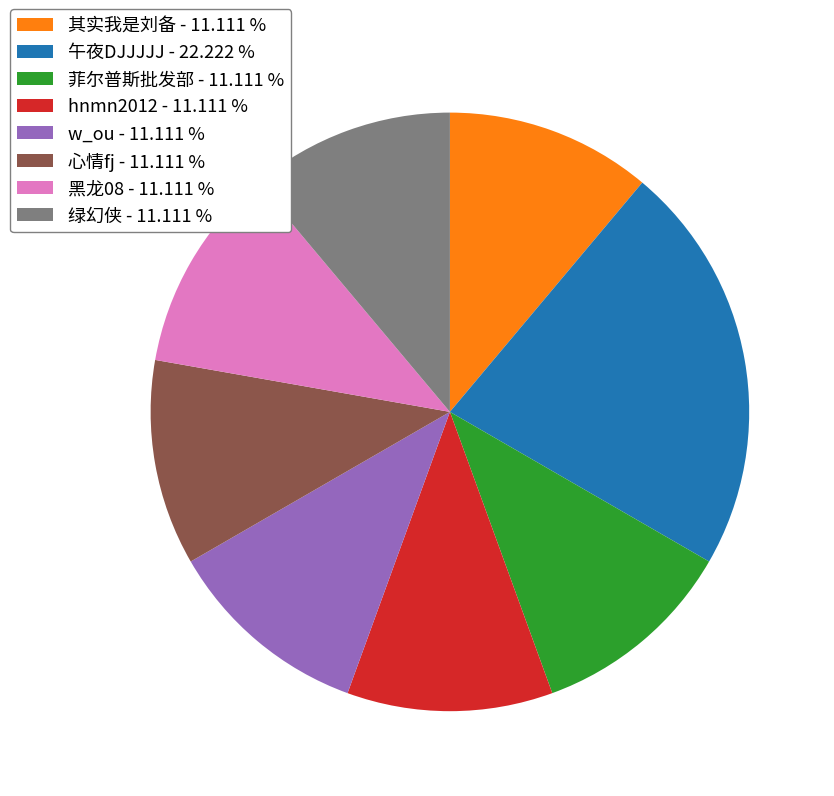

Approximately how many times larger is the value at 黑龙08 - 11.111 % compared to w_ou - 11.111 %?

1.0